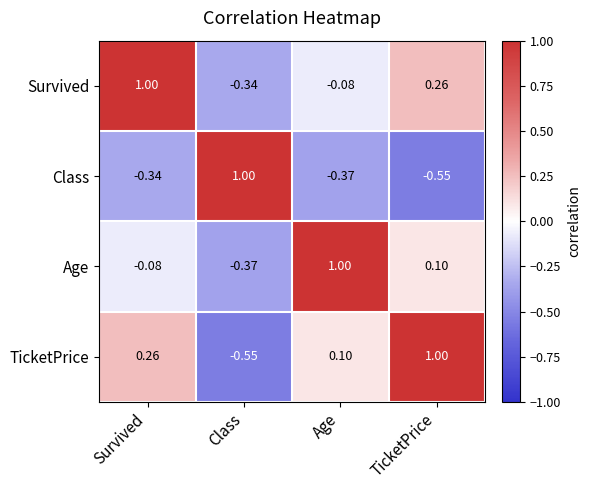

Where is Age nearest to the value 0?

Survived